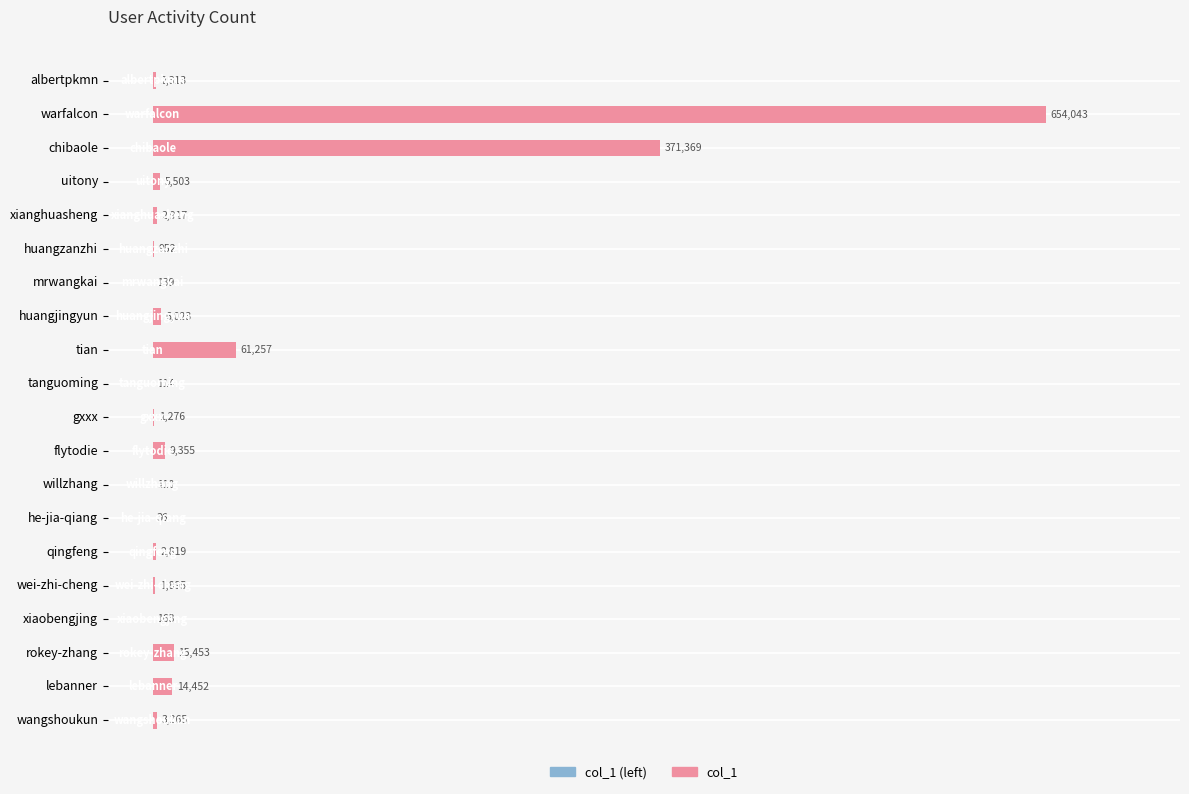

What is the sum of the values at rokey-zhang and albertpkmn?

17766